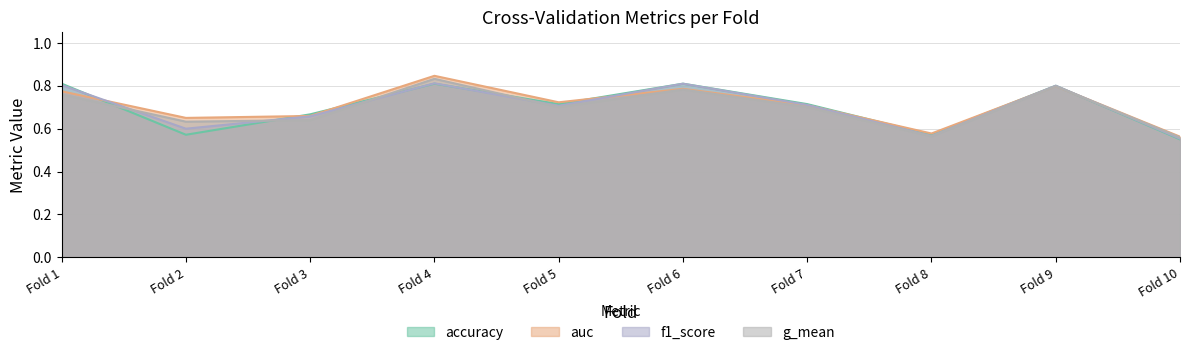

What are all the series names shown in the legend?

accuracy, auc, f1_score, g_mean